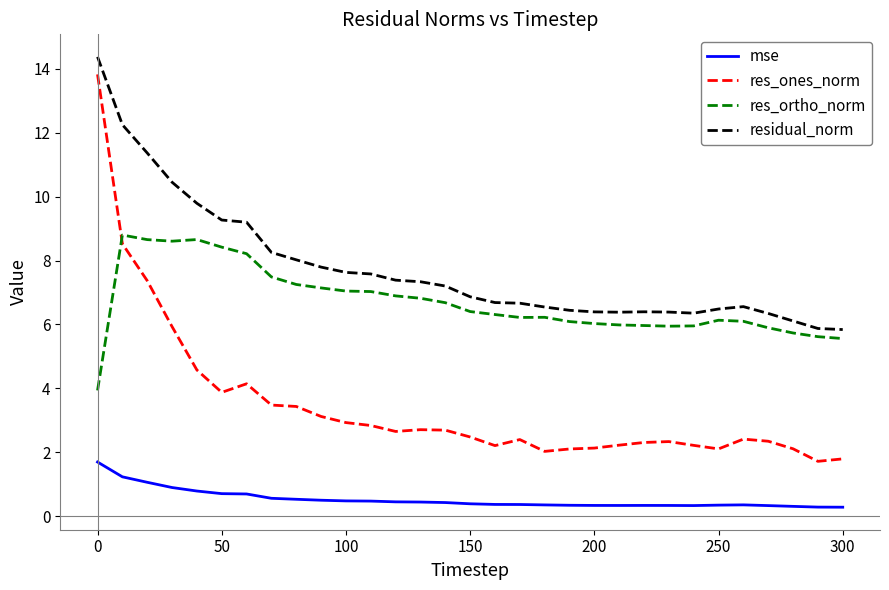

What is the difference between the second highest and second lowest values in the res_ones_norm series?

6.7